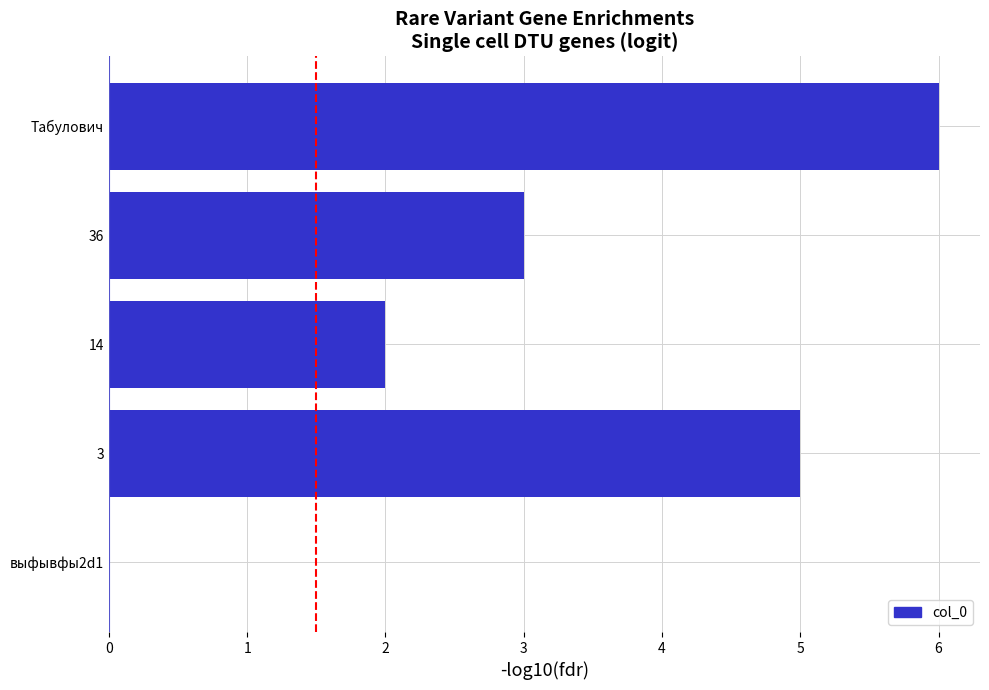

True or false: the data shows 2 at 2.

True